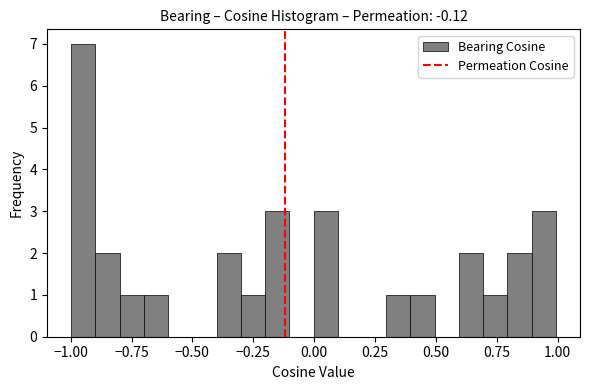

Around what value on the x-axis is the tallest bar? Give the approximate position of its centre, as read against the axis.

-0.95